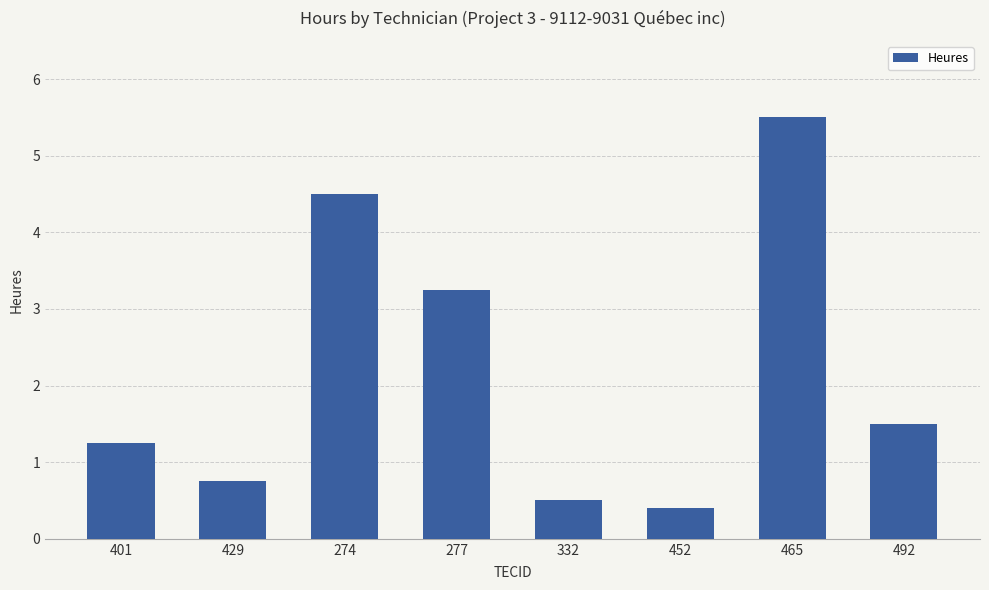

What is the ratio of the value at 465 to the value at 492?

3.7